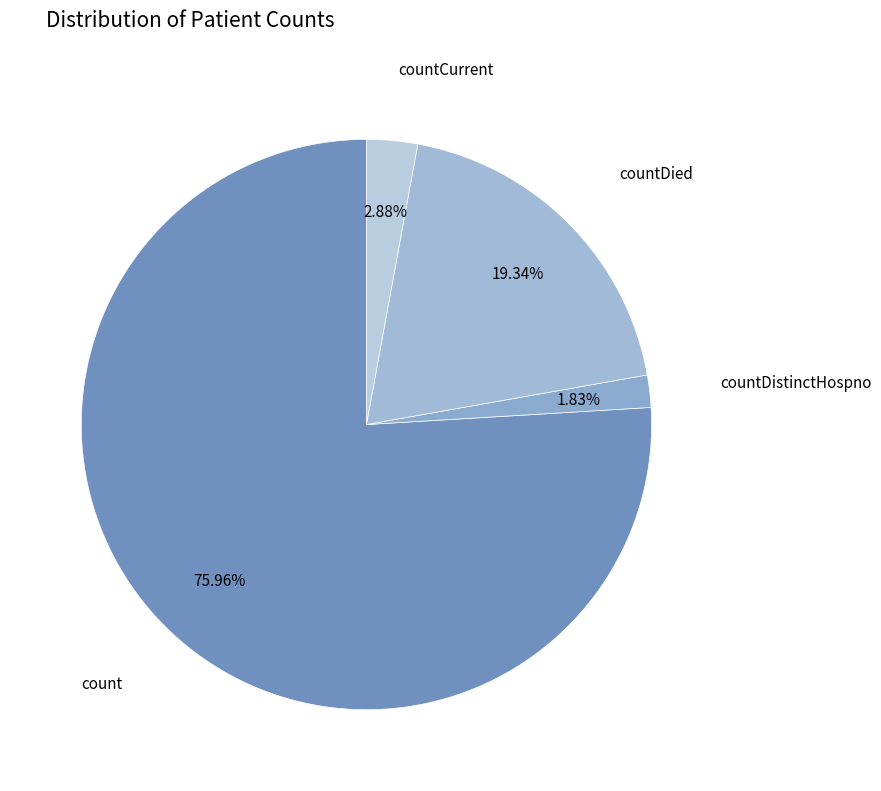

Count the number of slices in the pie.

4